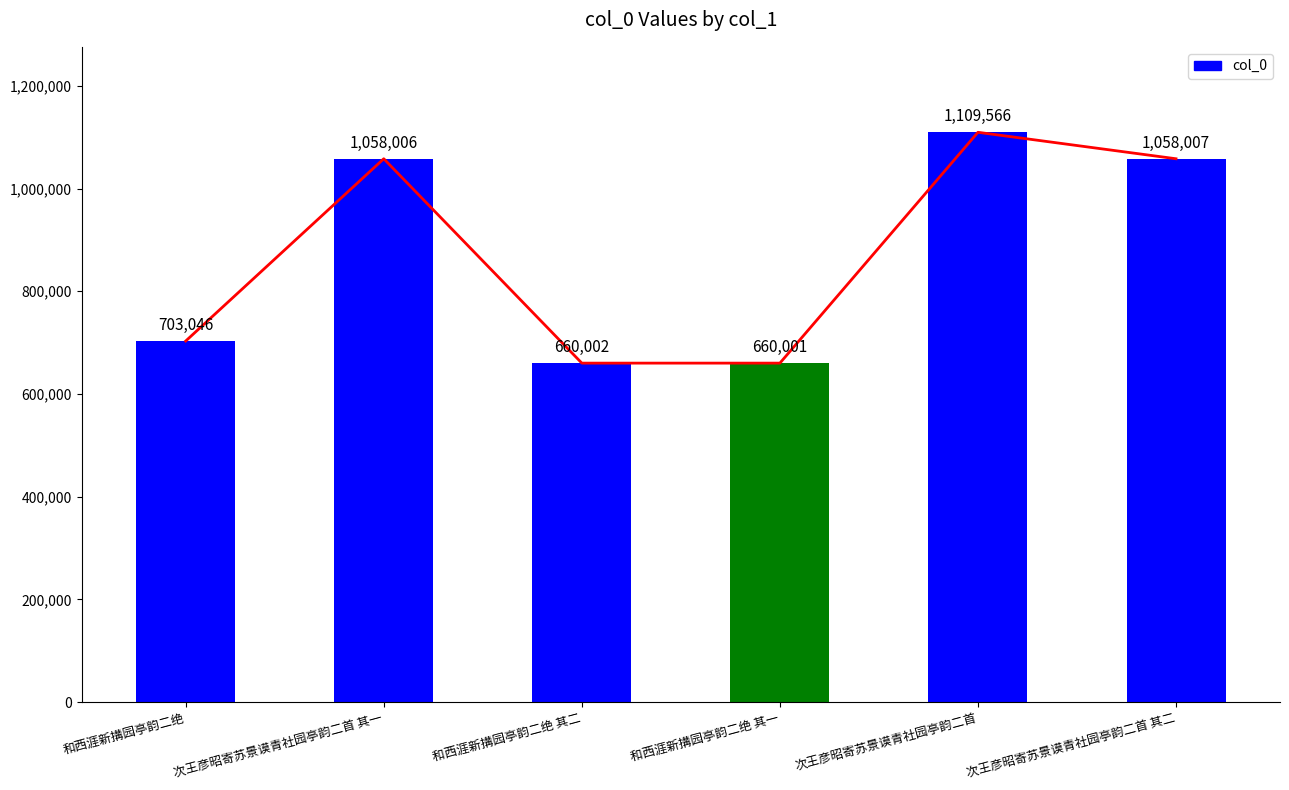

What is the sum of the trend values at 次王彦昭寄苏景谟青社园亭韵二首 其一 and 和西涯新搆园亭韵二绝 其二?

1718008